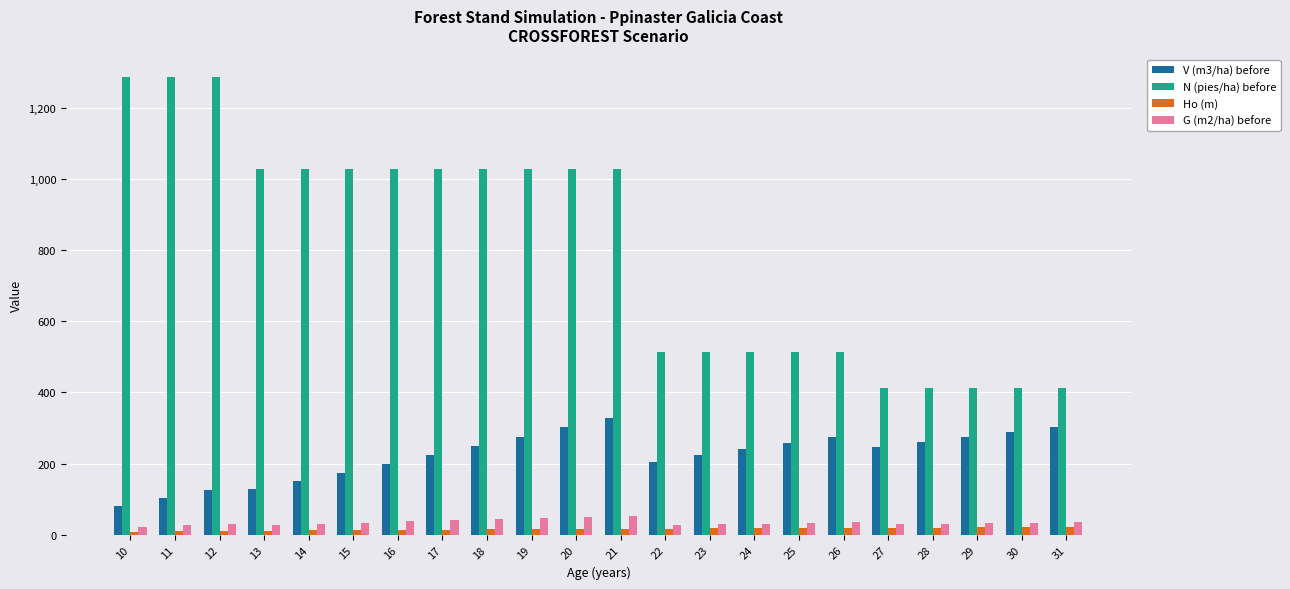

Is the value of N (pies/ha) before at 30 greater than the value of G (m2/ha) before at 25?

Yes